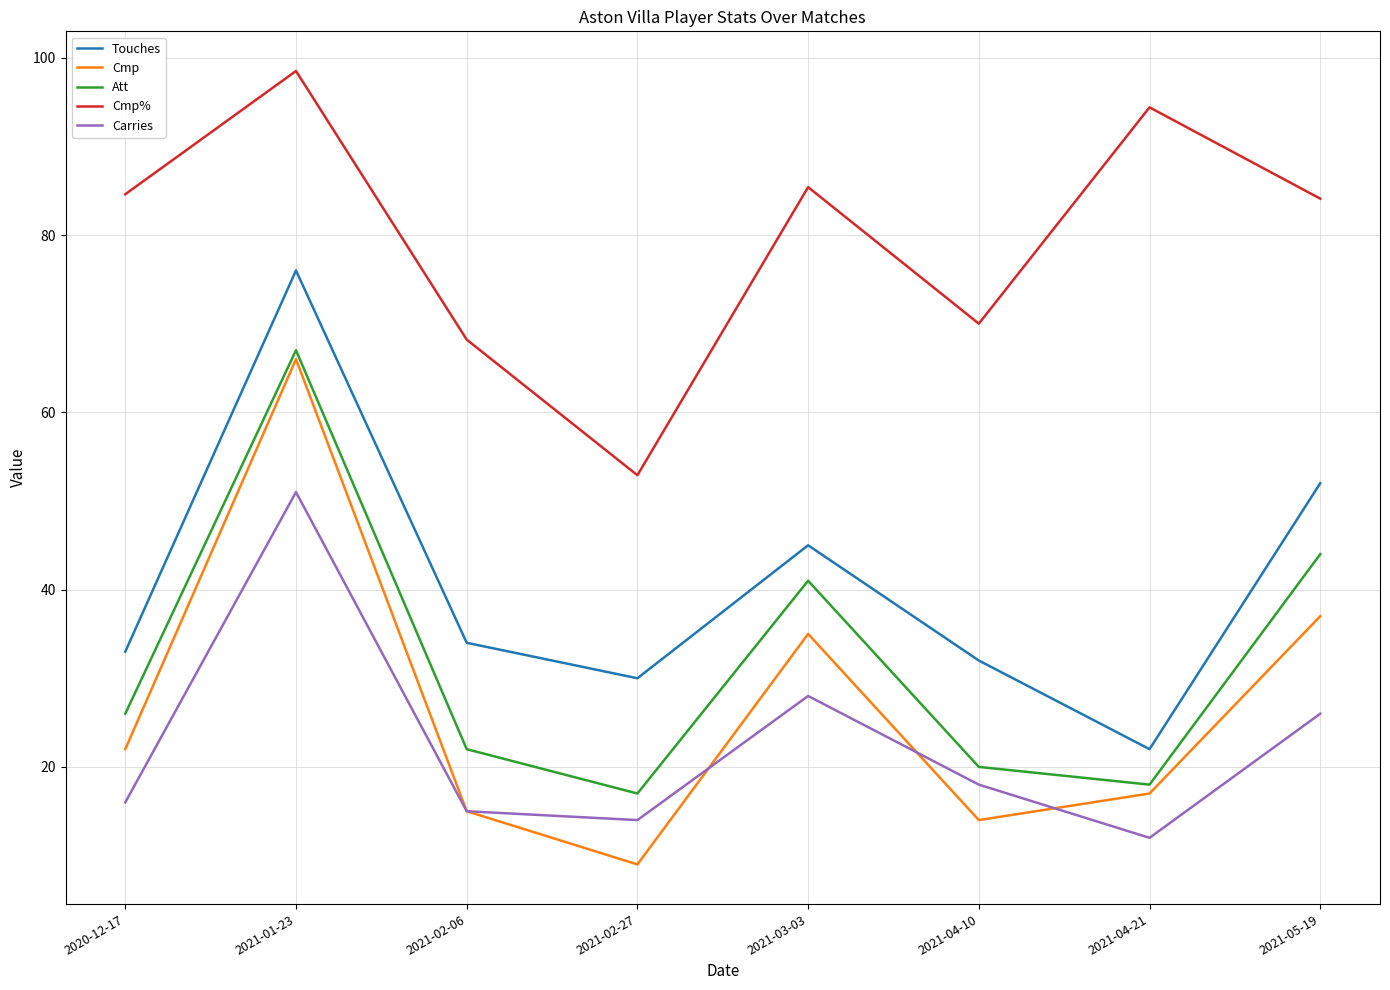

Reading right to left, what are all the values shown in this chart?

Touches: 52.0	22.0	32.0	45.0	30.0	34.0	76.0	33.0
Cmp: 37.0	17.0	14.0	35.0	9.0	15.0	66.0	22.0
Att: 44.0	18.0	20.0	41.0	17.0	22.0	67.0	26.0
Cmp%: 84.1	94.4	70.0	85.4	52.9	68.2	98.5	84.6
Carries: 26.0	12.0	18.0	28.0	14.0	15.0	51.0	16.0